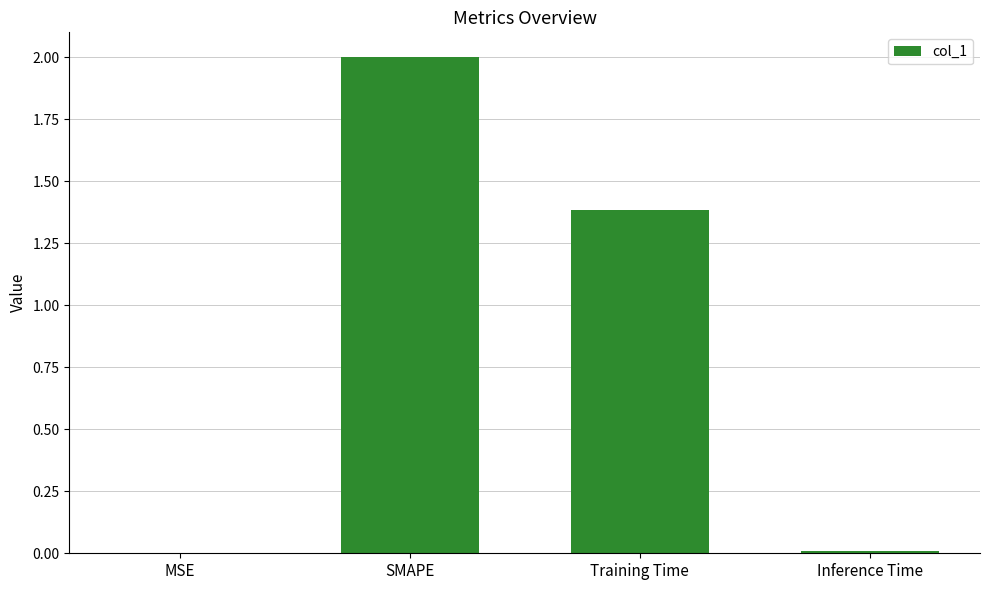

Between Training Time and MSE, which is larger?

Training Time